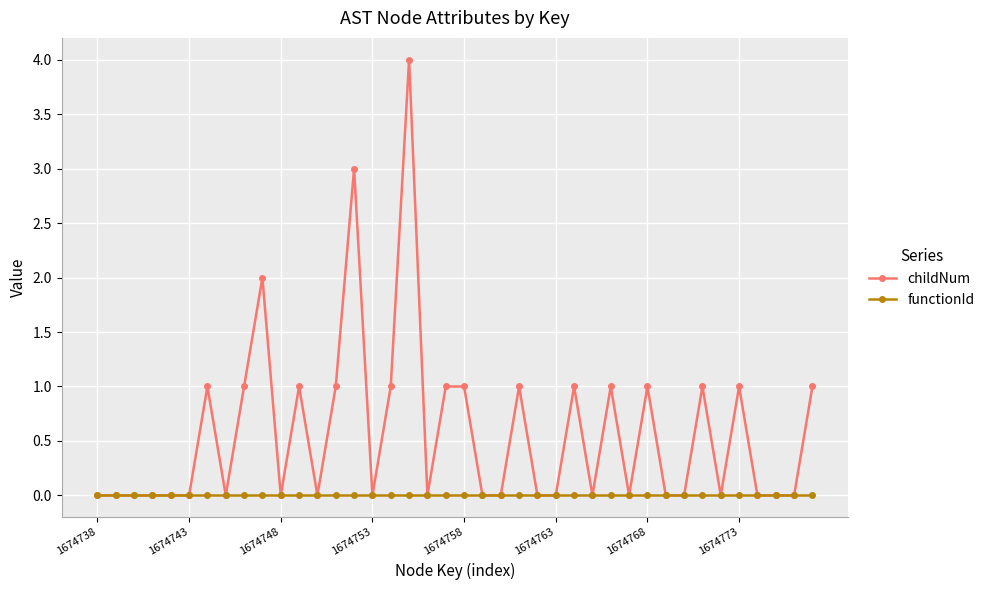

List the series in order of their peak value, lowest first.

functionId, childNum